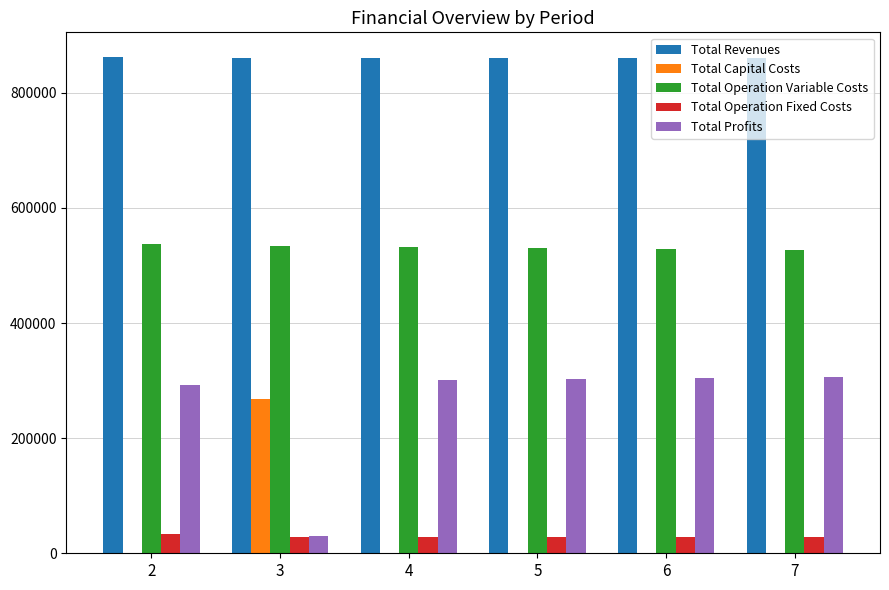

How many groups of bars are there?

6